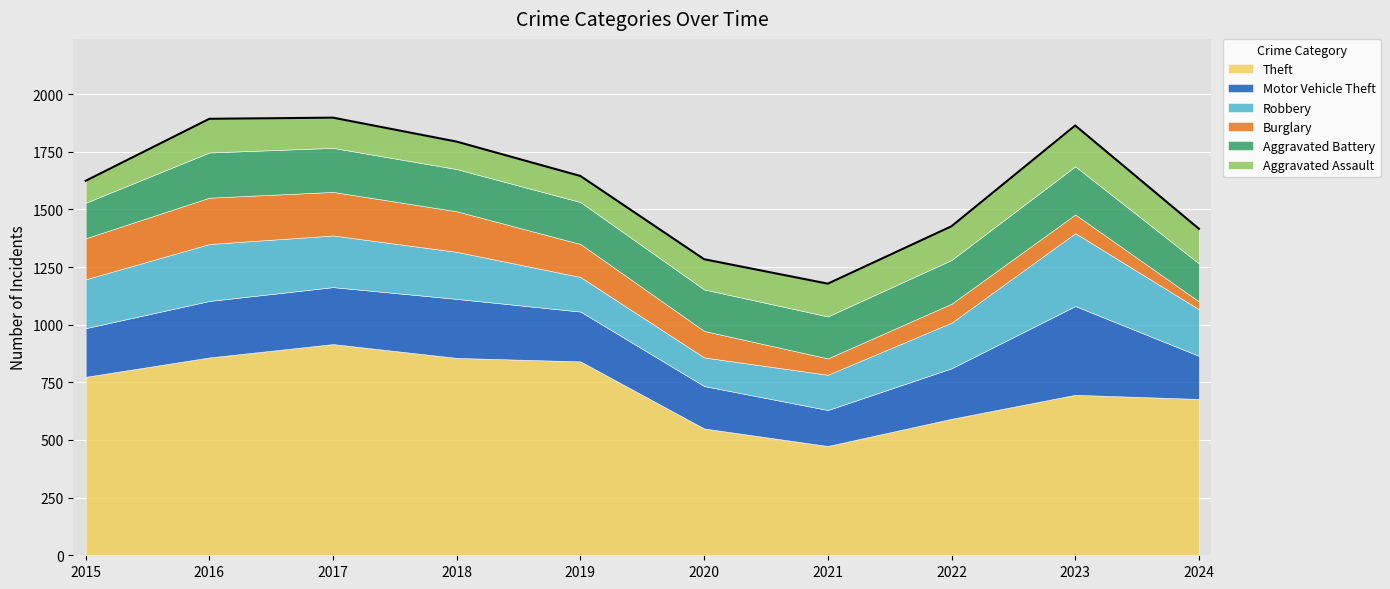

What is the average value of the Burglary series?

127